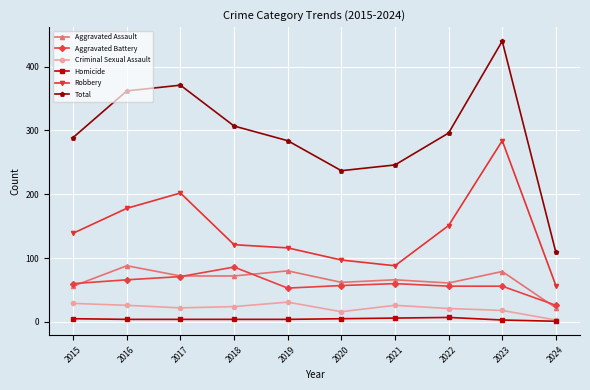

What is the value of the Criminal Sexual Assault point at the 10th from the left?

3